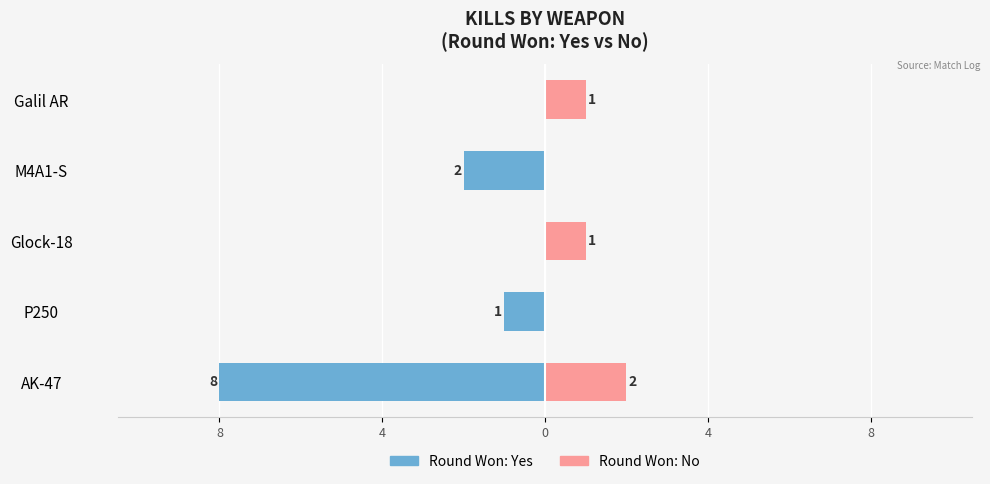

How many bars are there in each group?

2